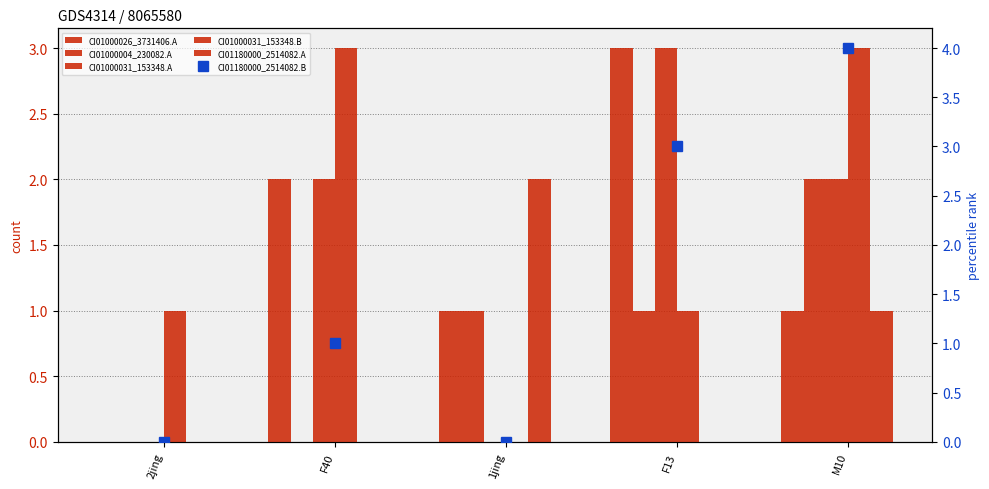

List the series in order of their peak value, lowest first.

CI01000004_229979_230082.A, CI01180000_2513727_2514082.A, CI01000026_3731277_3731406.A, CI01000031_153284_153348.A, CI01000031_153284_153348.B, CI01180000_2513727_2514082.B